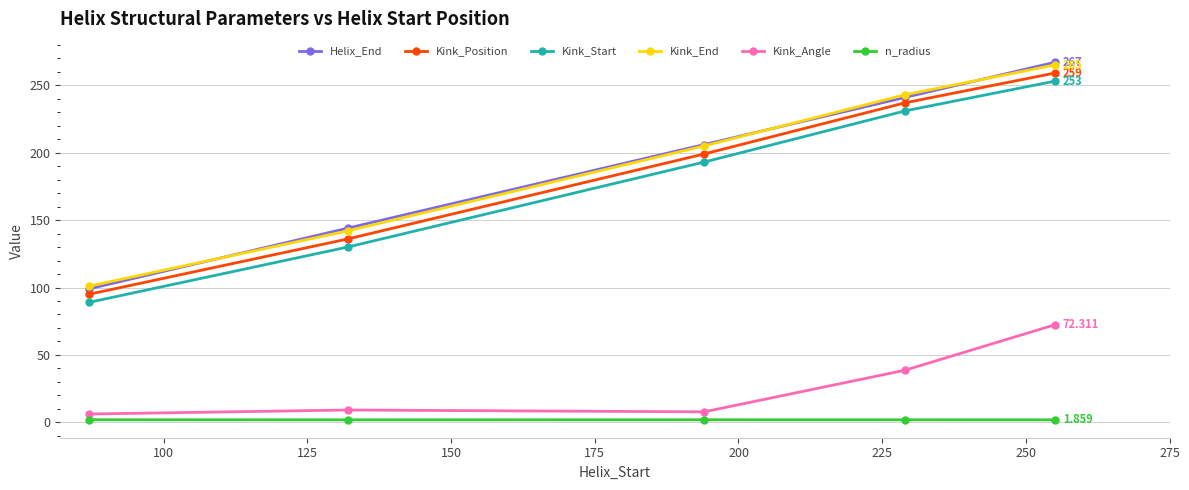

True or false: Kink_Angle and Helix_End cross at least once.

False